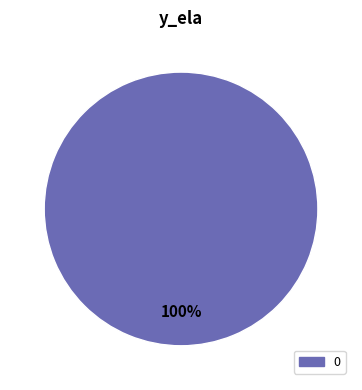

Rank the categories by value from highest to lowest.

0